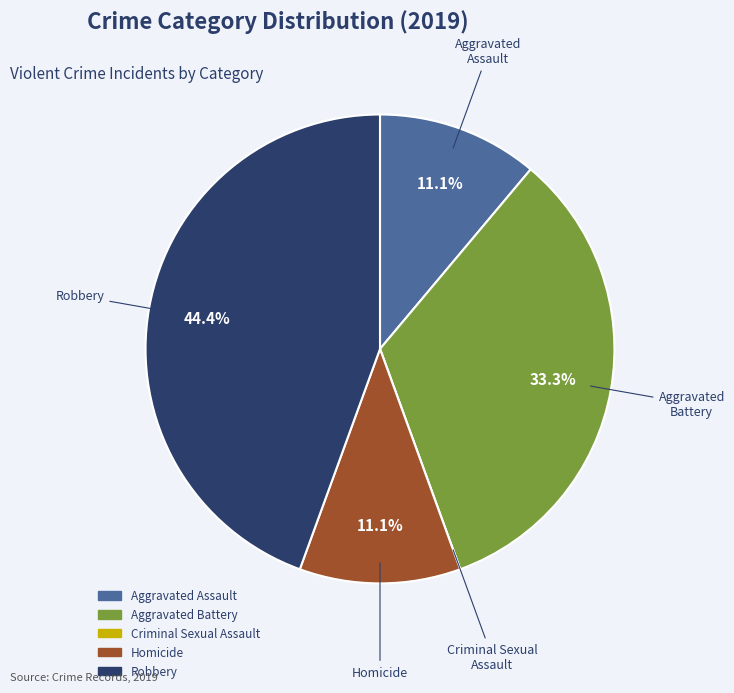

What percentage is the Aggravated Assault slice, to the nearest percent?

11%